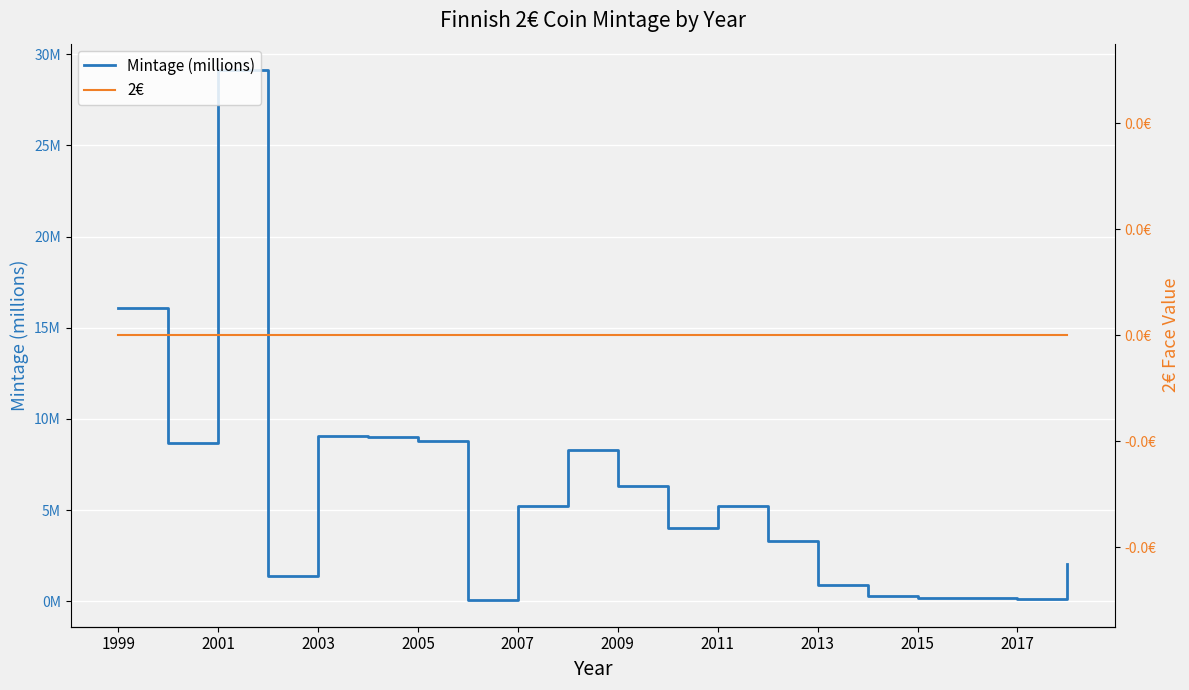

What are all the series names shown in the legend?

Mintage (millions), 2€